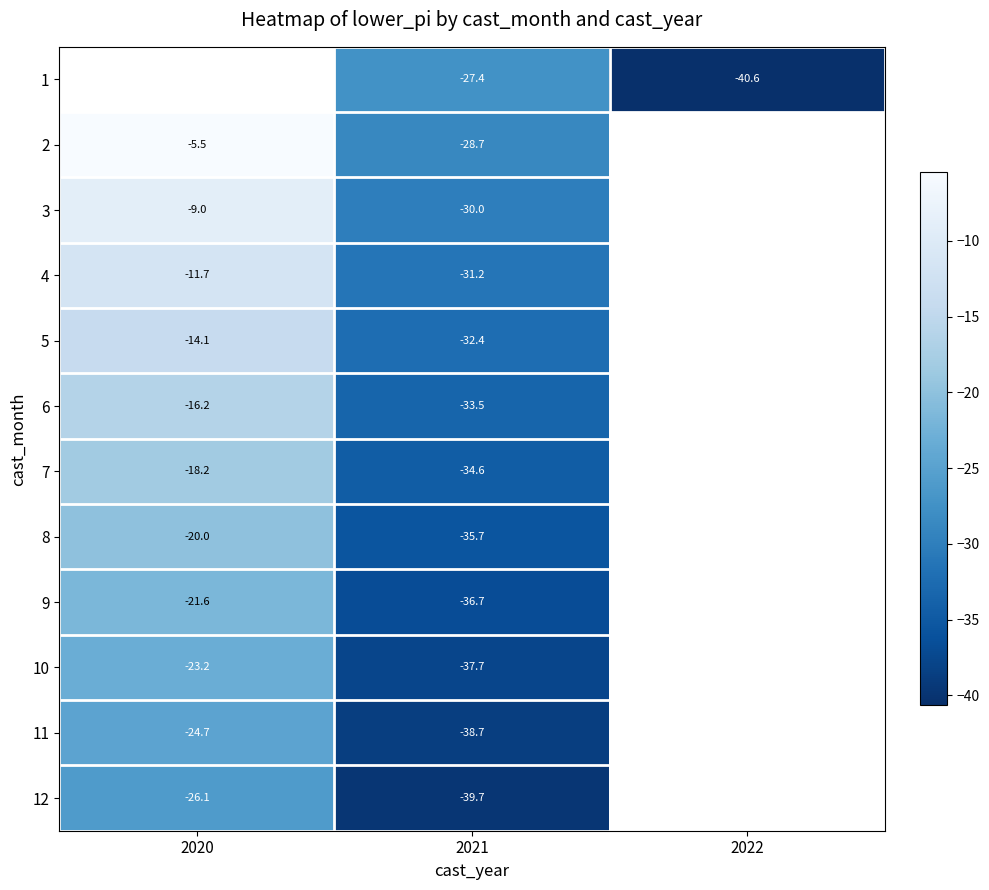

Is the value of 6 at 2021 greater than the value of 3 at 2020?

No